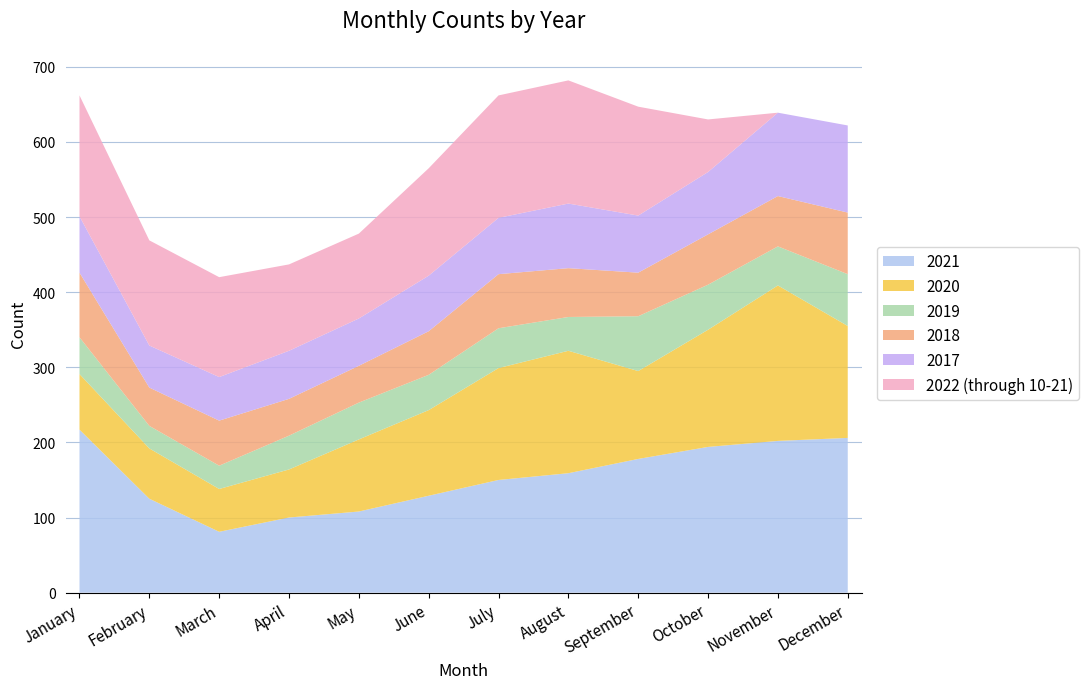

Reading left to right, transcribe all the data shown in this chart.

2022 (through 10-21): 161	140	133	115	113	143	163	164	145	70	0	0
2021: 217	125	81	100	108	129	150	159	178	194	202	206
2020: 74	67	57	64	96	114	149	163	117	156	207	149
2019: 49	30	31	45	49	47	53	45	73	60	52	69
2018: 86	51	60	49	49	58	72	65	58	67	67	82
2017: 75	56	58	64	63	74	75	86	76	83	111	116